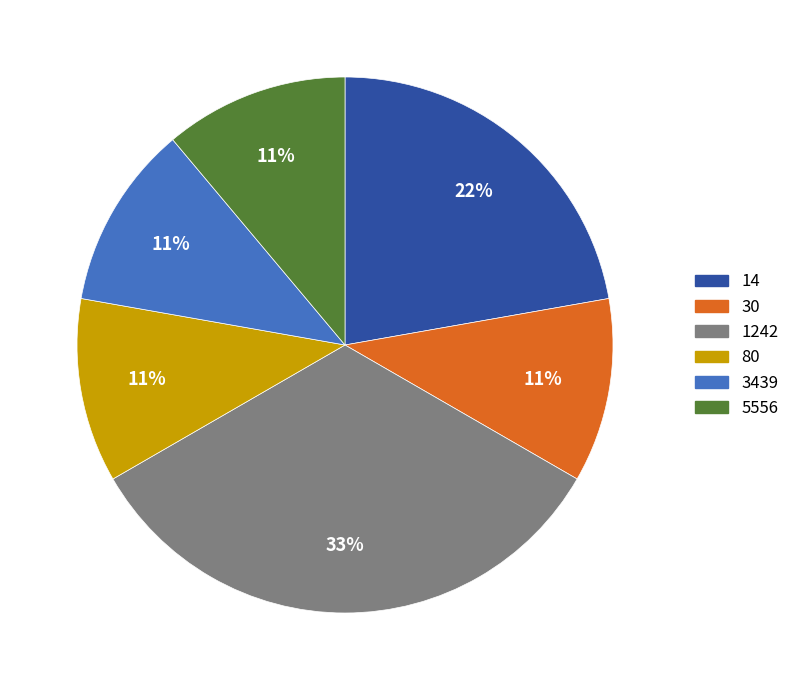

Do 5556 and 80 together represent more than half of the pie?

No